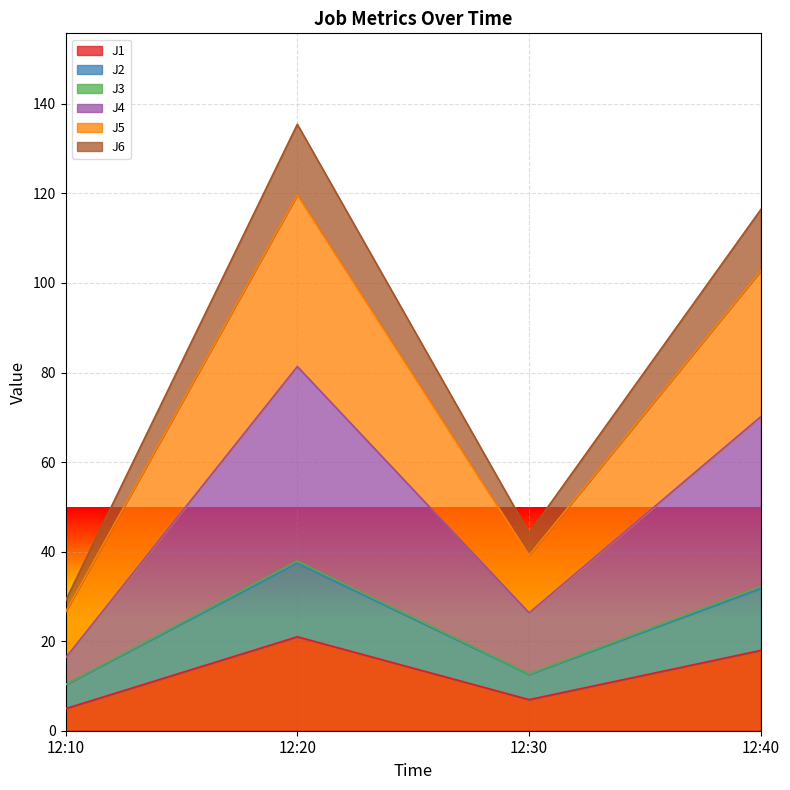

What is the smallest value displayed?

4.9